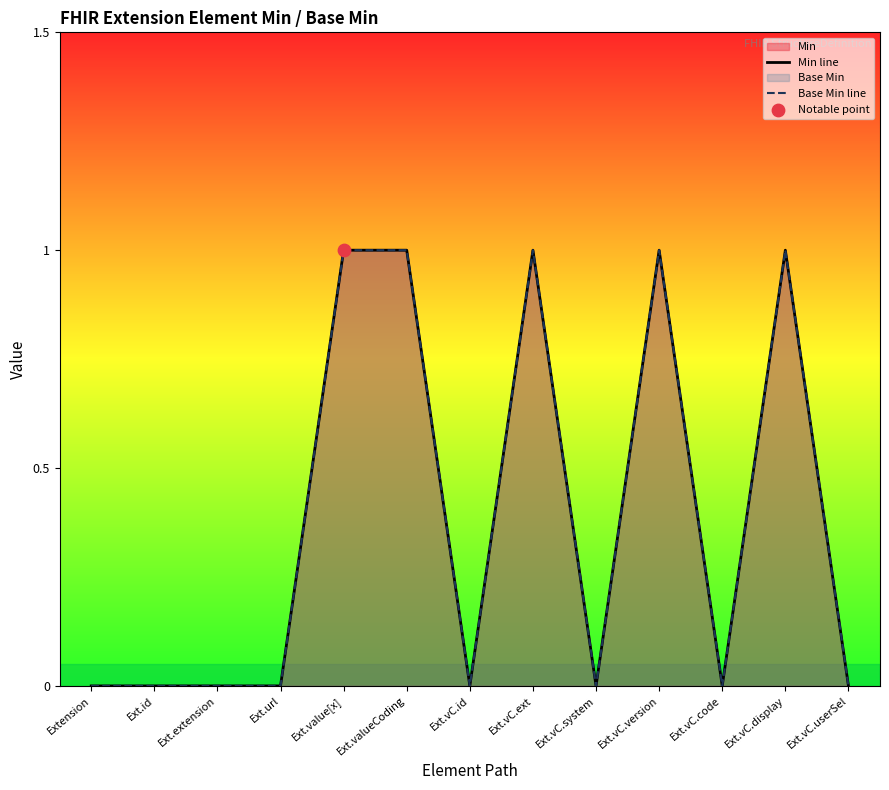

Which series reaches the minimum Y coordinate?

Min line